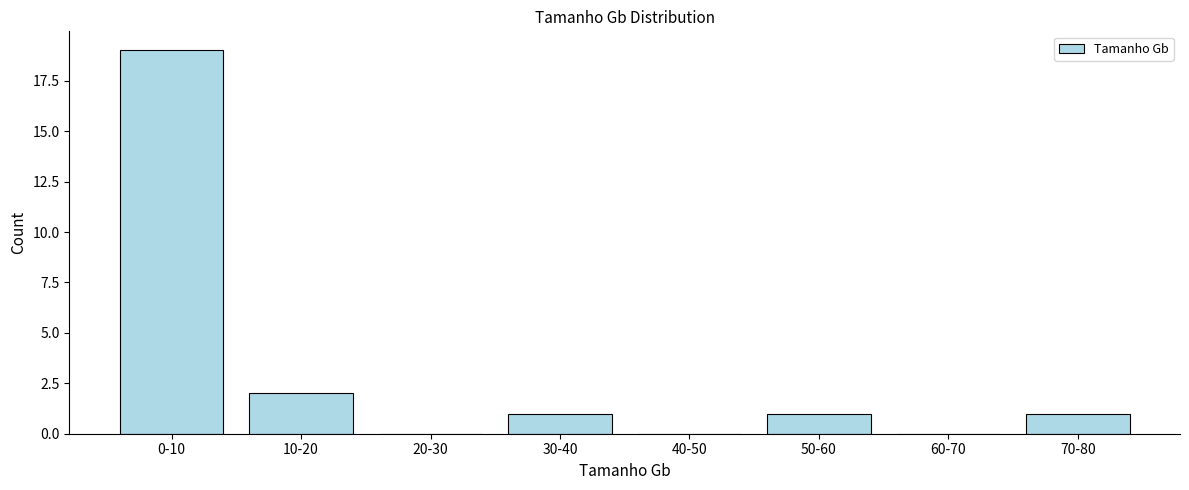

Reading left to right, extract all data points from this chart.

0-10=19	10-20=2	20-30=0	30-40=1	40-50=0	50-60=1	60-70=0	70-80=1